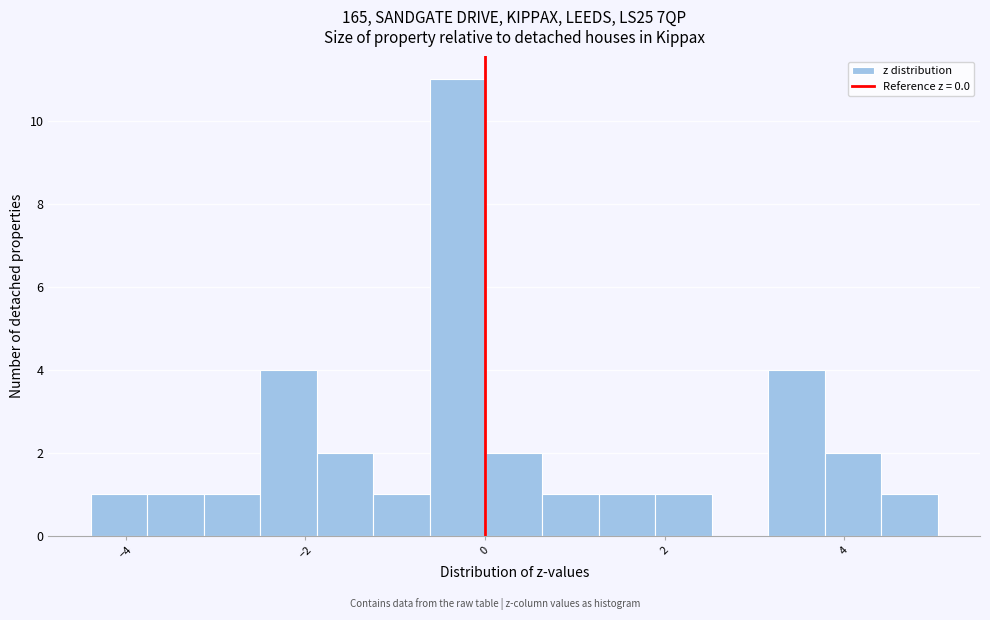

Around what value on the x-axis is the tallest bar? Give the approximate position of its centre, as read against the axis.

-0.4